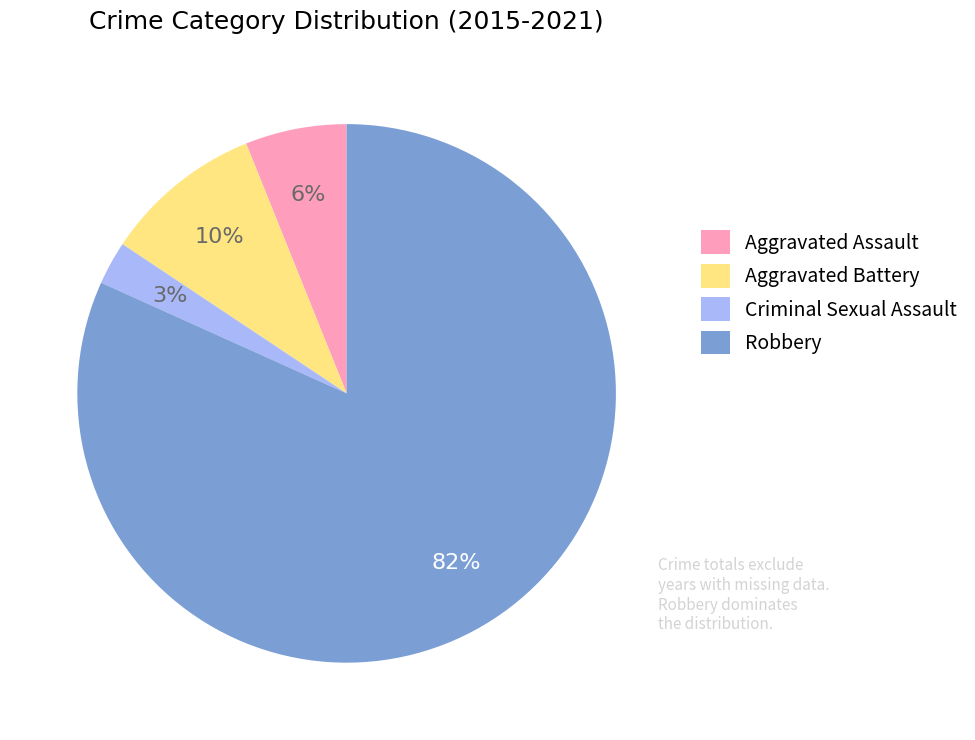

Combined, do Aggravated Battery and Robbery account for over 50%?

Yes